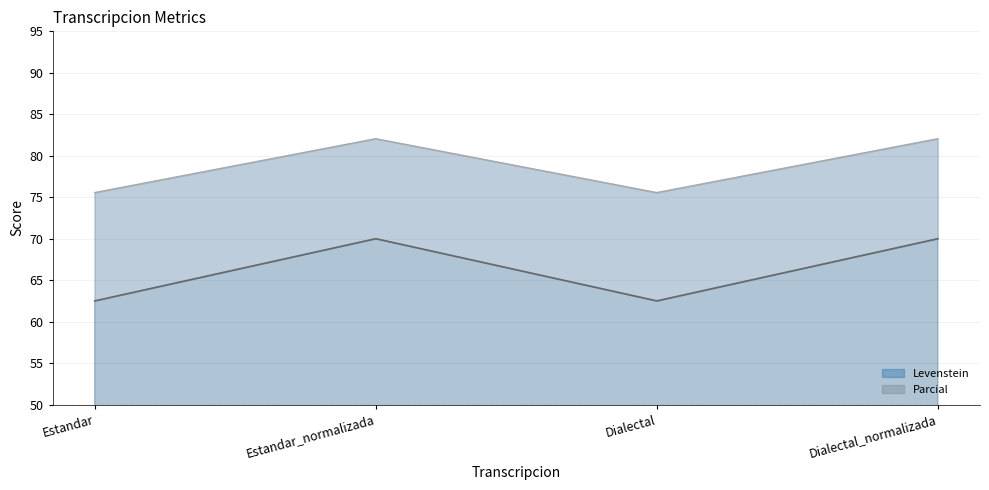

Rank the series by their average value, from highest to lowest.

Parcial, Levenstein